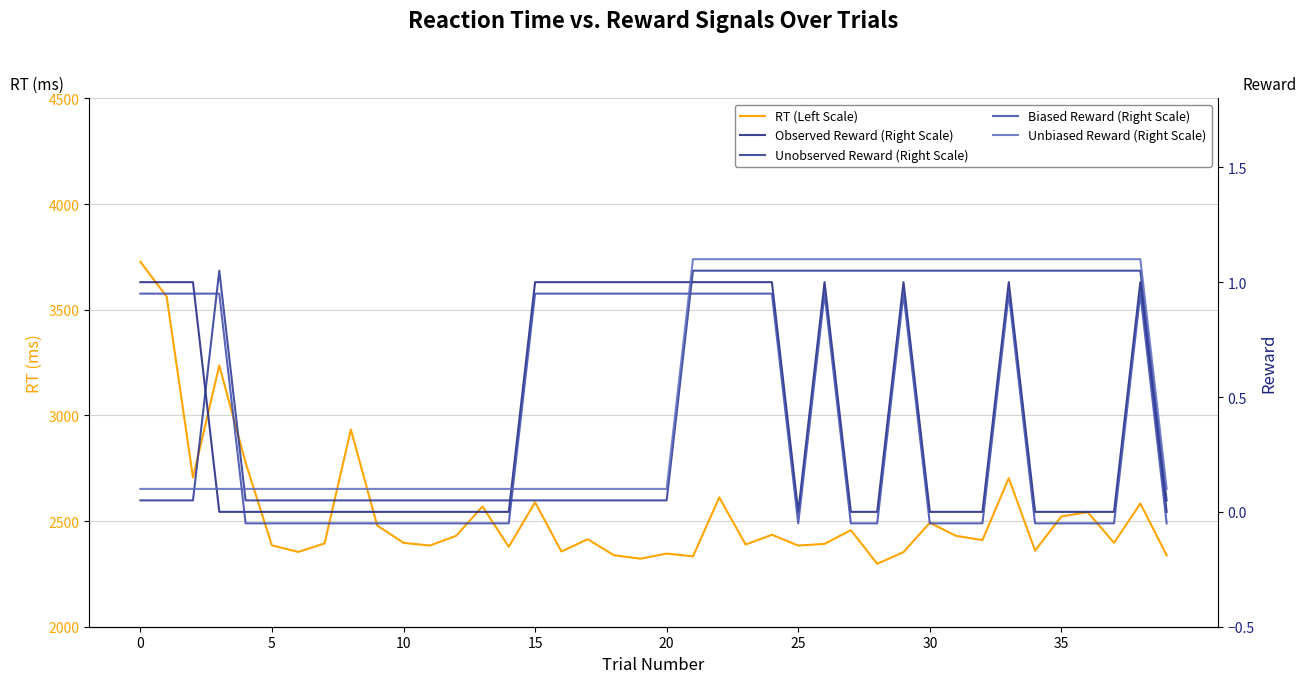

What is the difference between the RT (Left Scale) values at 16 and 27?

101.0